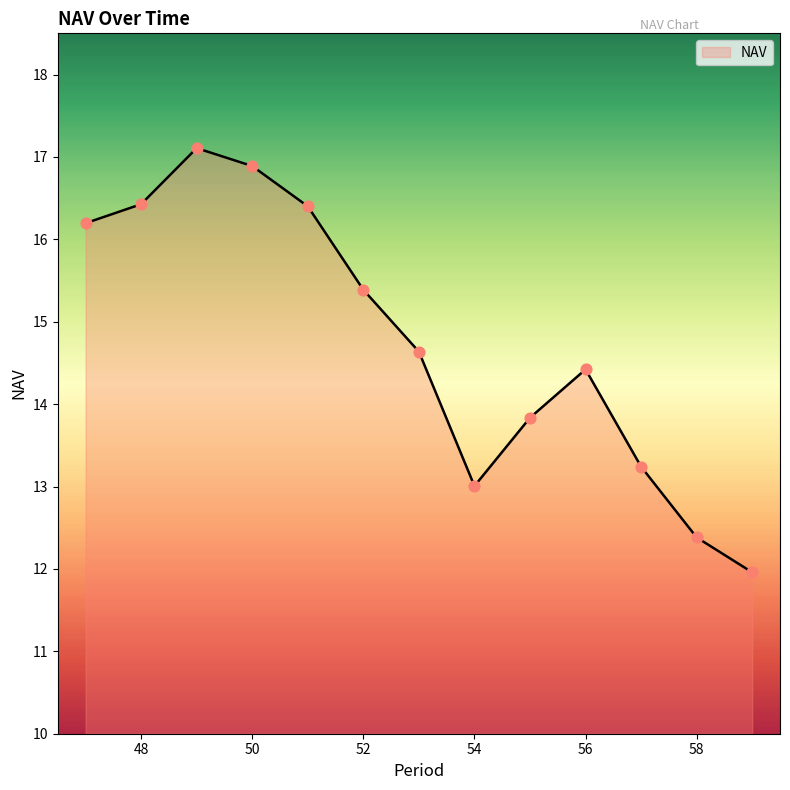

What is the difference between the maximum and minimum values?

5.1